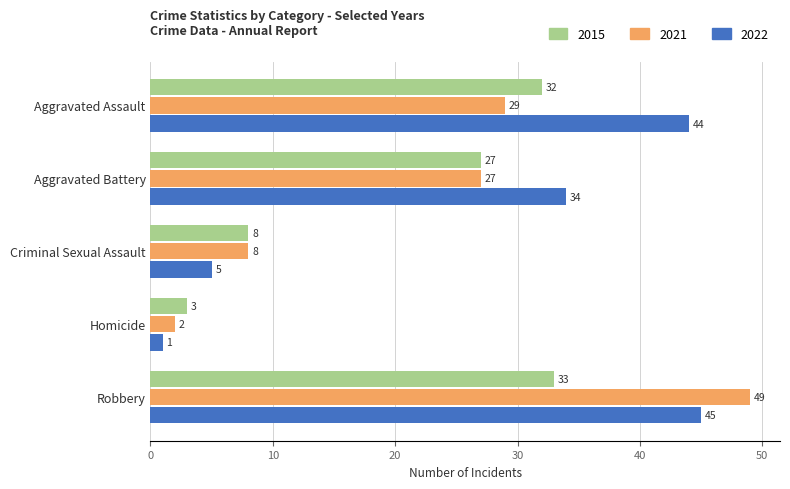

The value of 2015 at Aggravated Battery is 27. True or false?

True